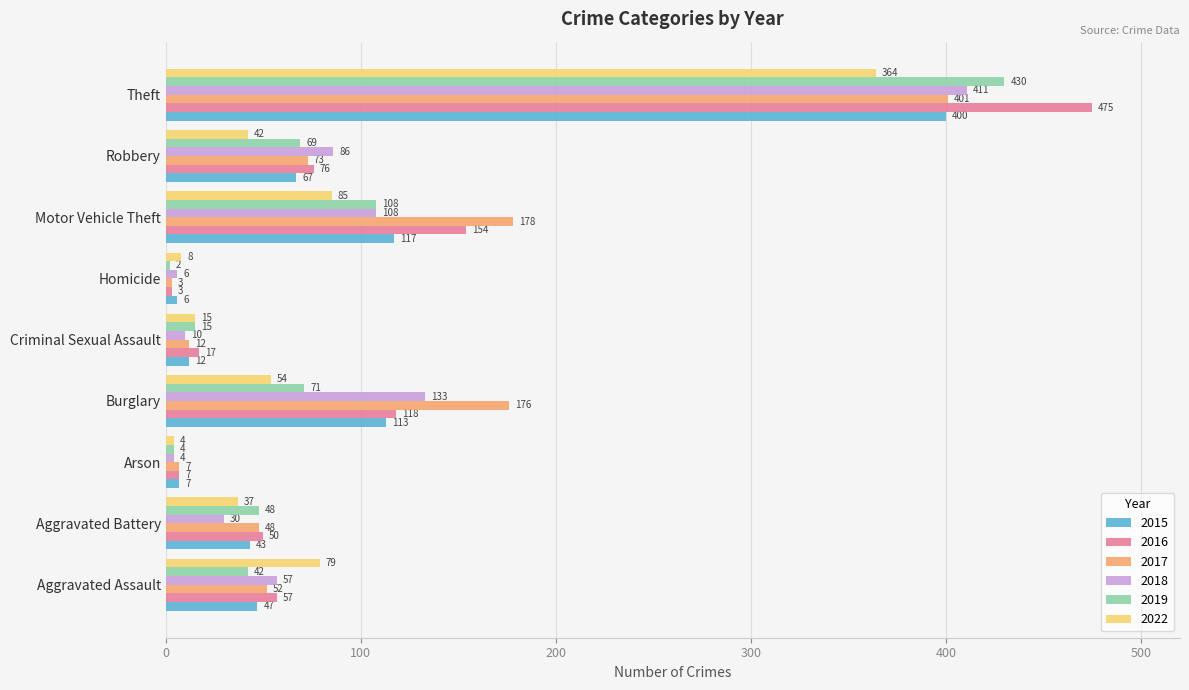

List the series in order of their peak value, lowest first.

2022, 2015, 2017, 2018, 2019, 2016